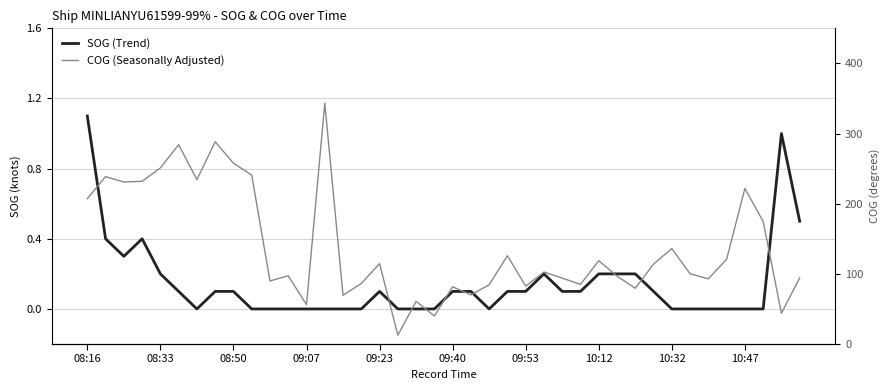

True or false: COG (Seasonally Adjusted) has a value of 152.8 at 39.

False